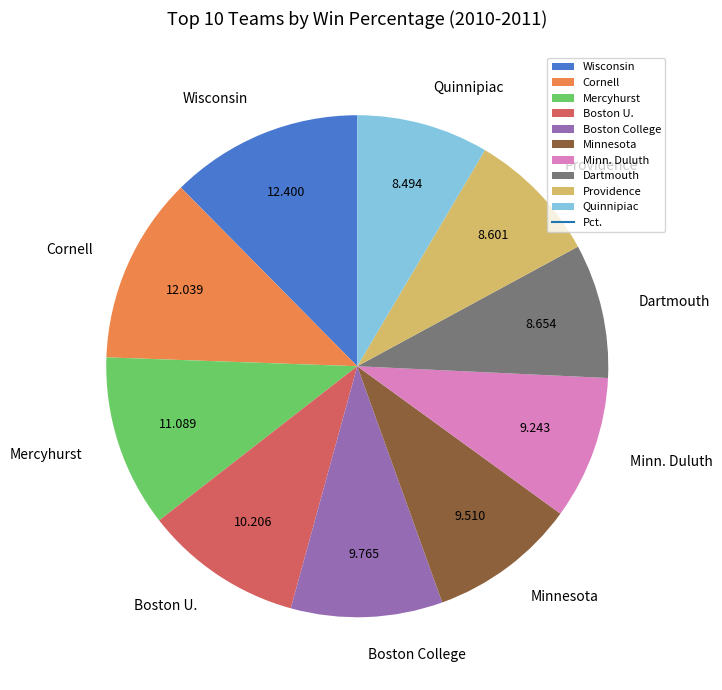

Count the number of slices in the pie.

10